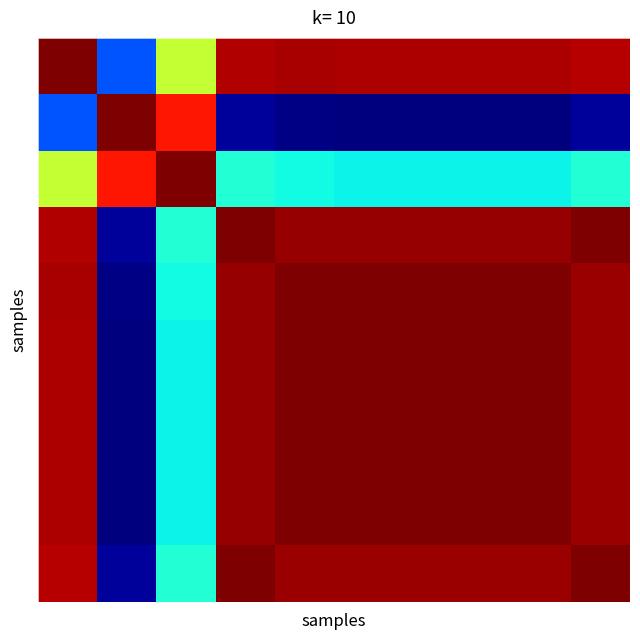

What is the greatest value displayed?

1.0